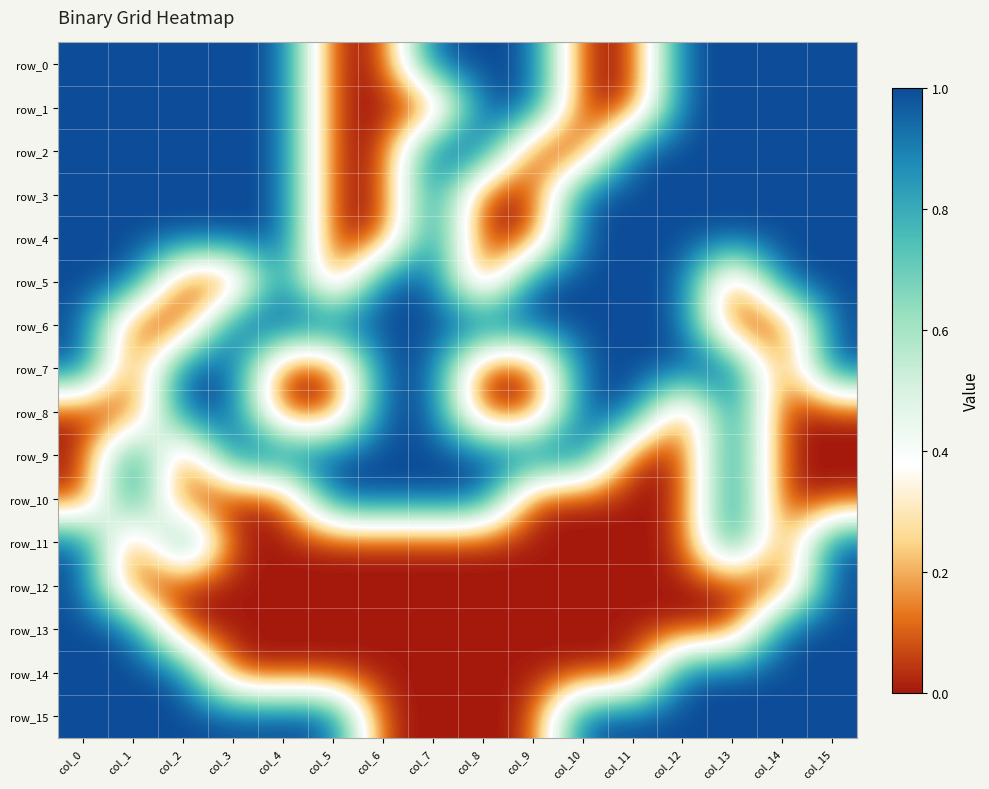

At which label is row_13 closest to 0?

col_2